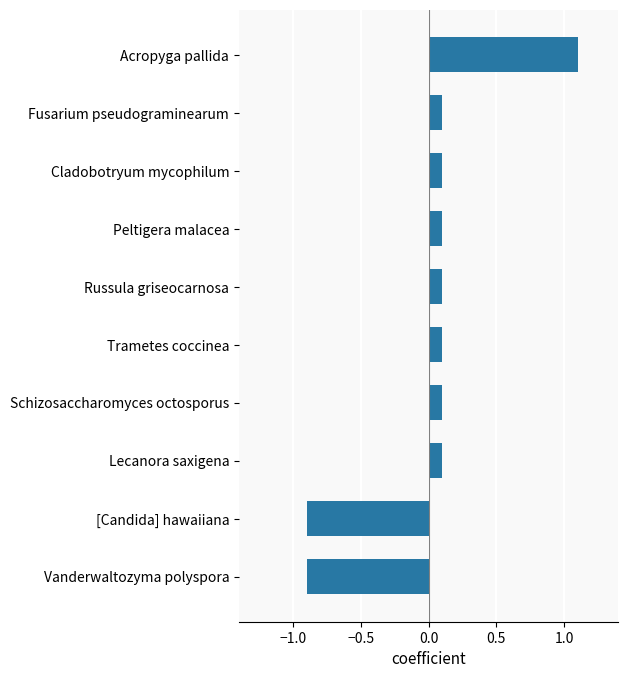

True or false: the data shows 1.1 at Acropyga pallida.

True